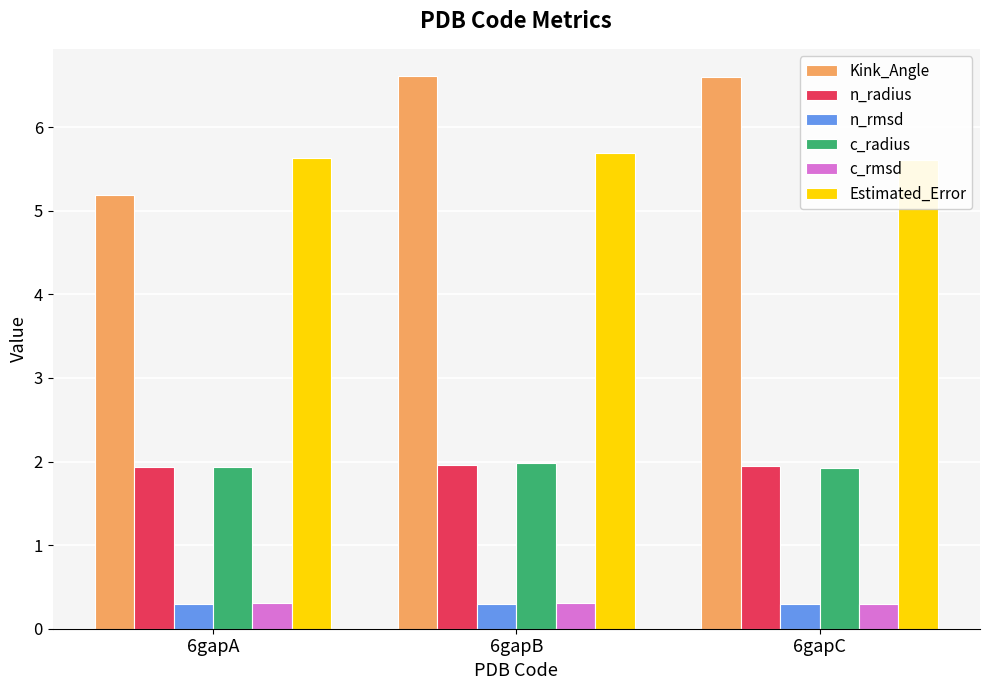

What is the spread (max minus min) of values at 6gapB?

6.3